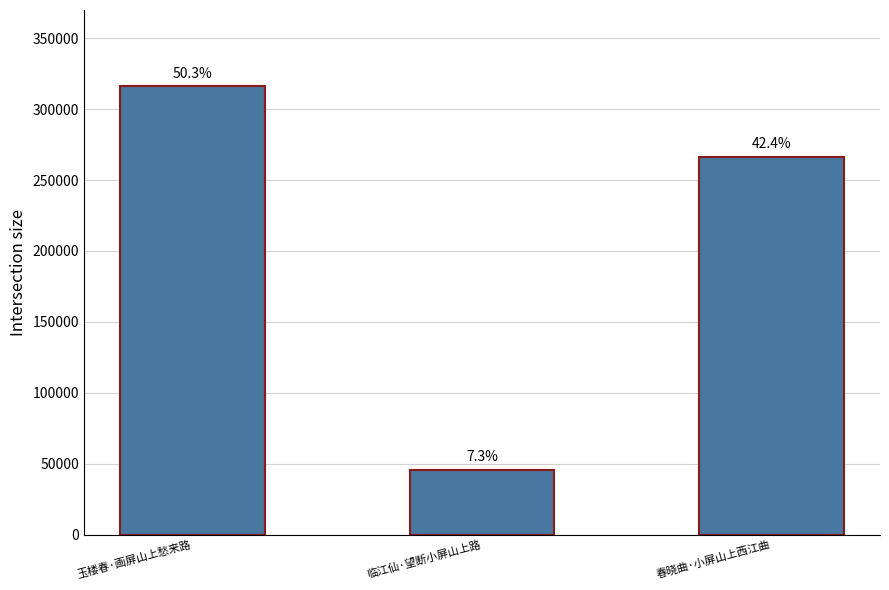

Between 春晓曲·小屏山上西江曲 and 玉楼春·画屏山上愁来路, which is larger?

玉楼春·画屏山上愁来路